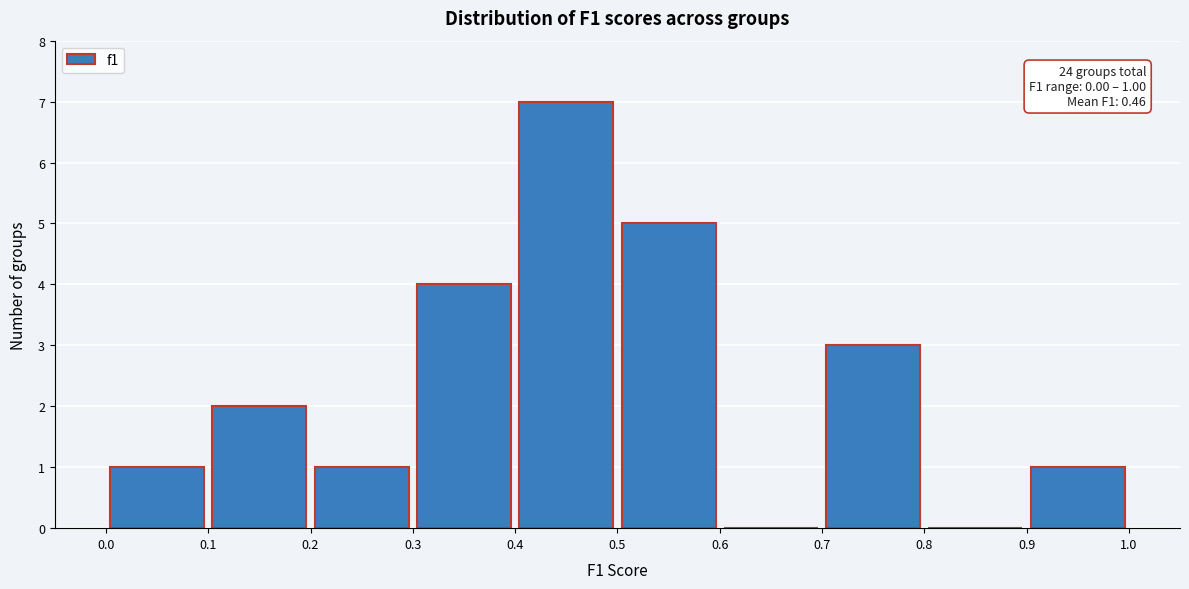

Which range on the x-axis has the tallest bar?

0.4 to 0.5